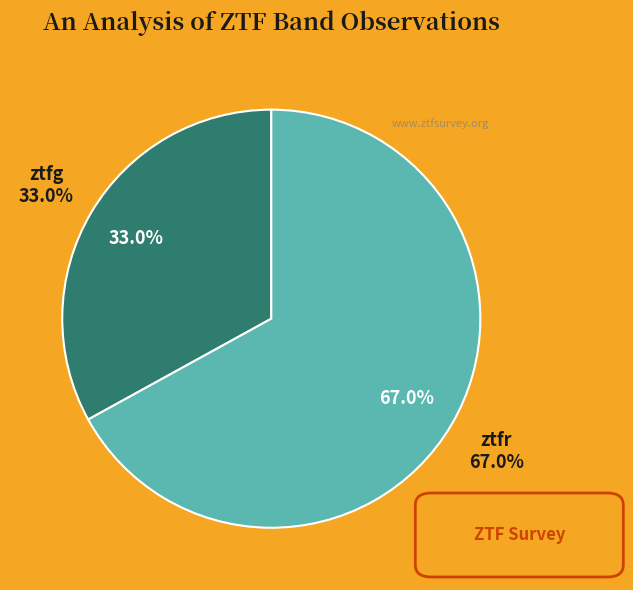

How many segments does this pie chart have?

2